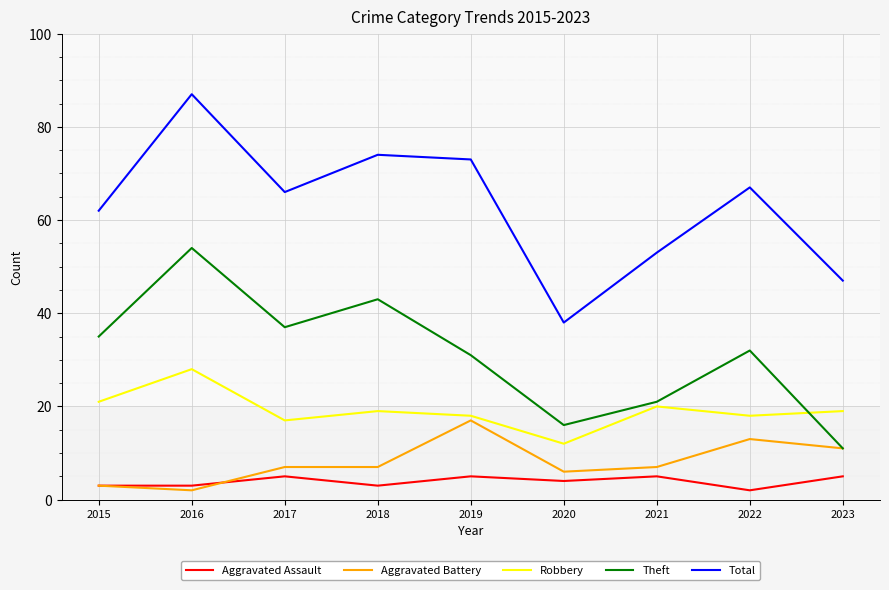

List the labels in order of Total value, smallest first.

2020, 2023, 2021, 2015, 2017, 2022, 2019, 2018, 2016